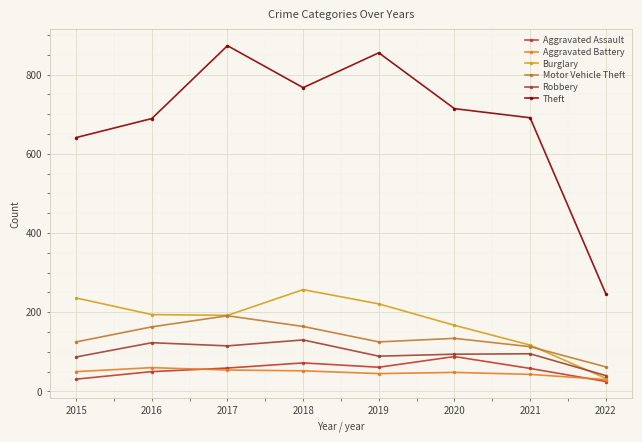

How many data points does each series have?

8